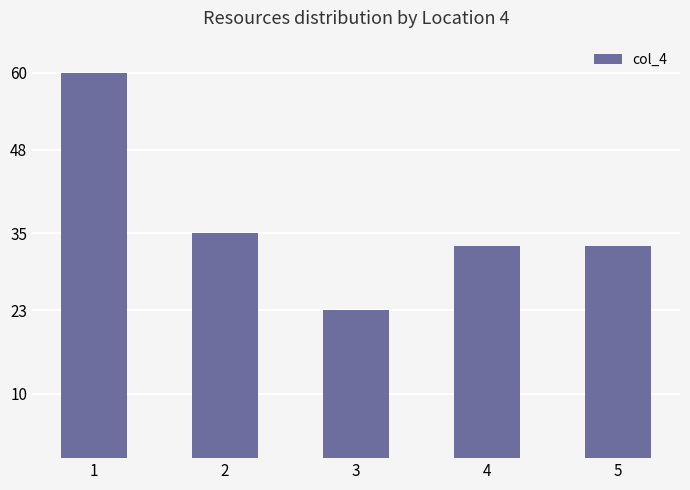

True or false: the data shows 55 at 2.

False